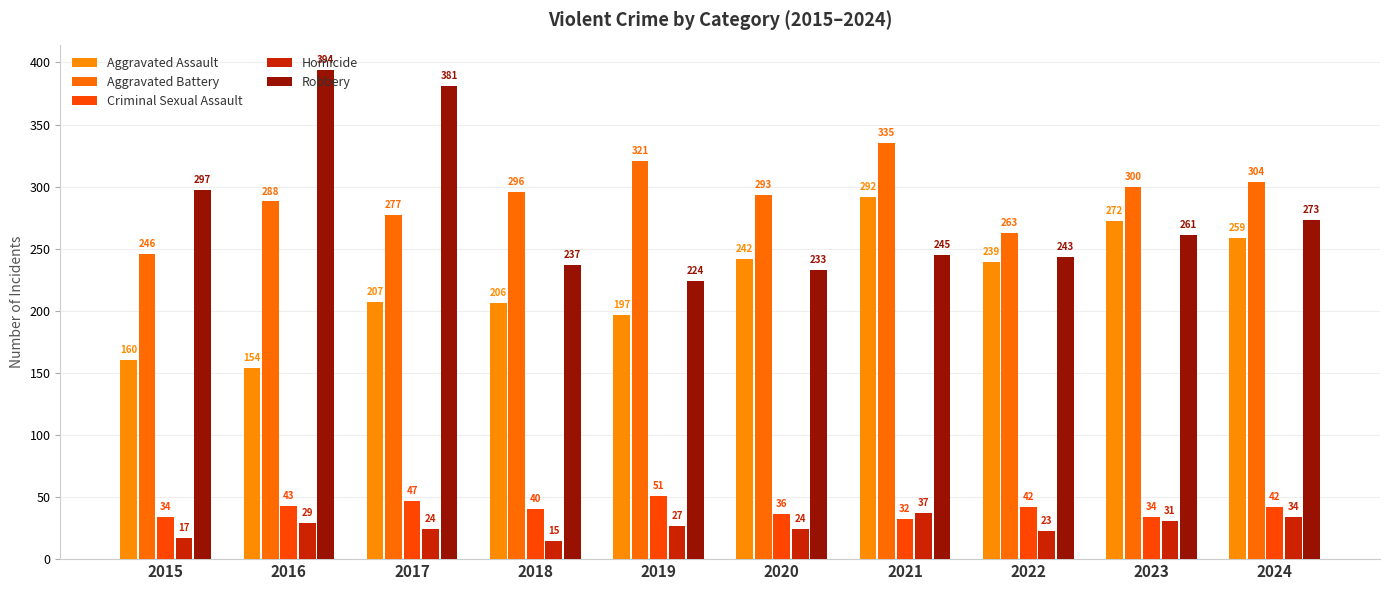

Which series has the largest total across all categories?

Aggravated Battery